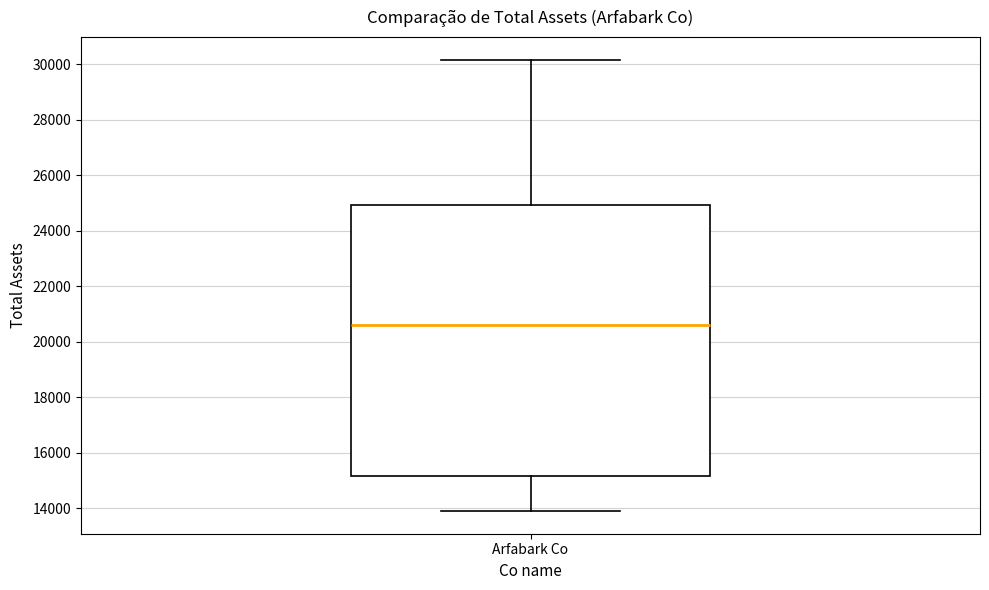

Transcribe this box plot: give where the median line is, the range the box spans, and where the two whiskers end, as read against the y-axis. The values are not printed on the chart, so give them approximately, as read against the axis.

median 20600, box 15200 to 25000, whiskers 13800 to 30200